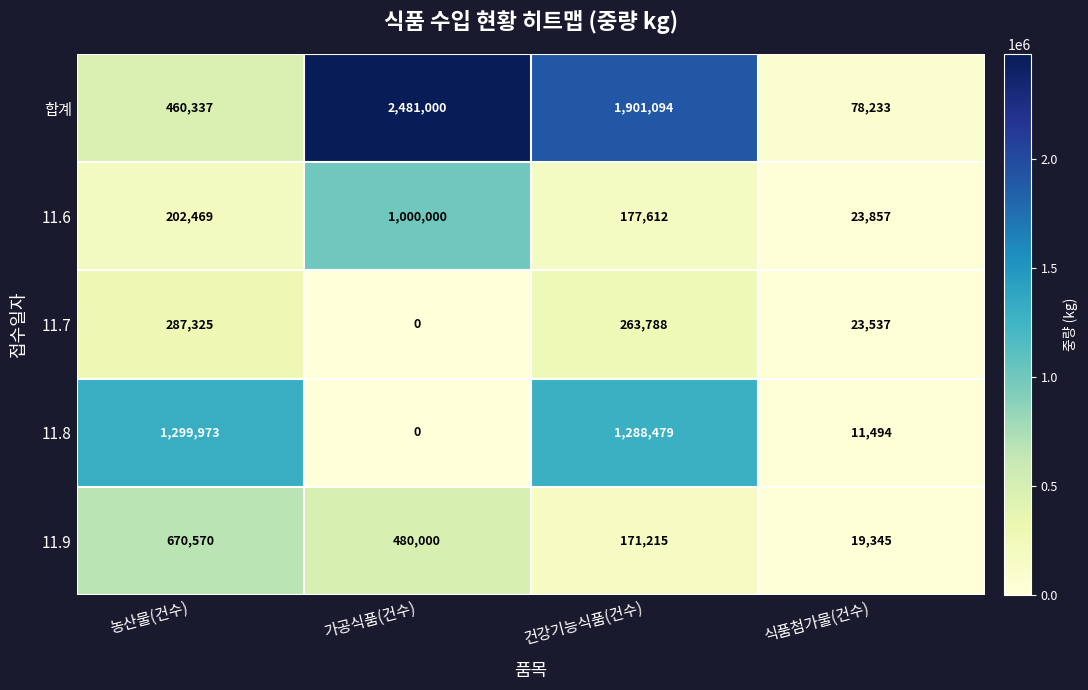

The 11.9 series shows 480000 at 가공식품(건수). True or false?

True